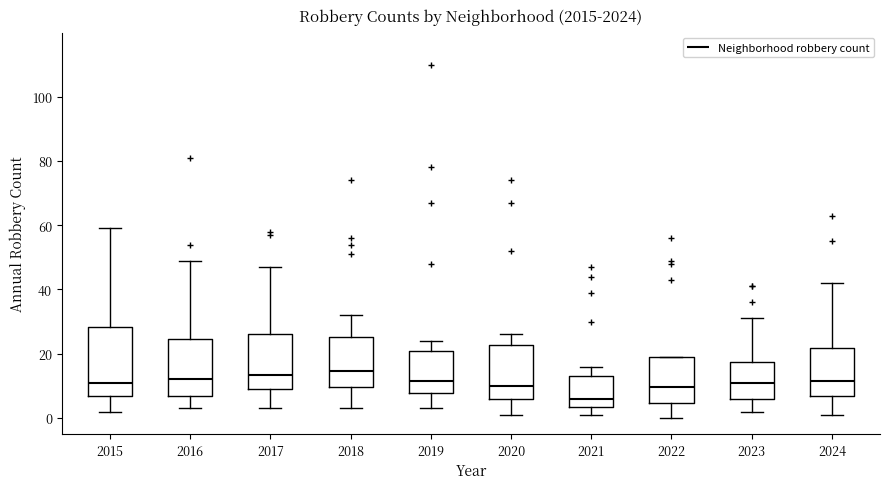

Where does the median line of the box at x = 2019 sit on the y-axis? The values are not printed on the chart, so give them approximately, as read against the axis.

12